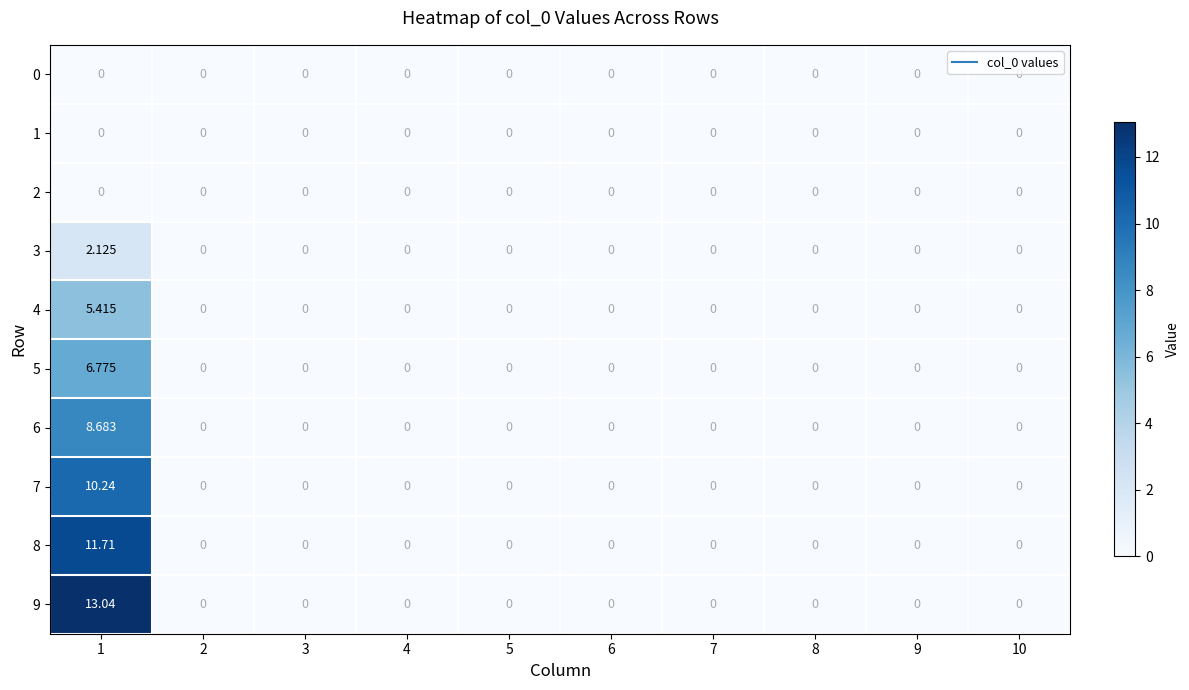

At how many categories does at least one series exceed 8?

1